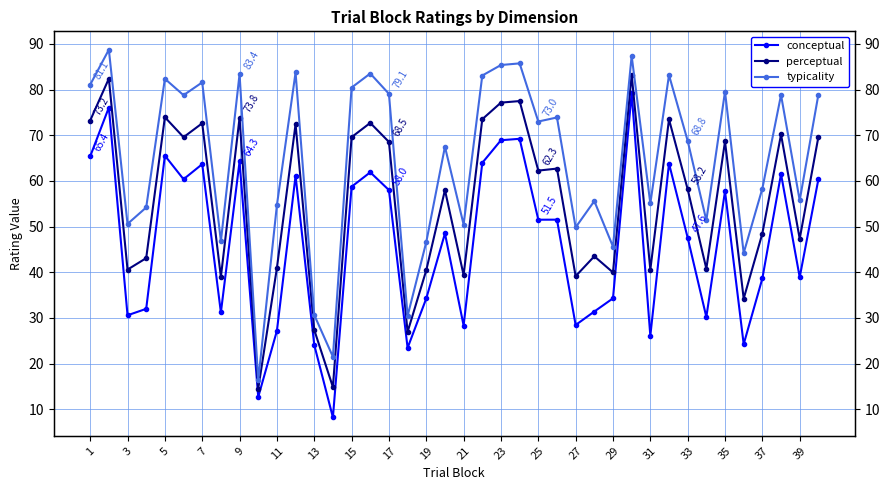

What is the maximum value shown in the chart?

88.7